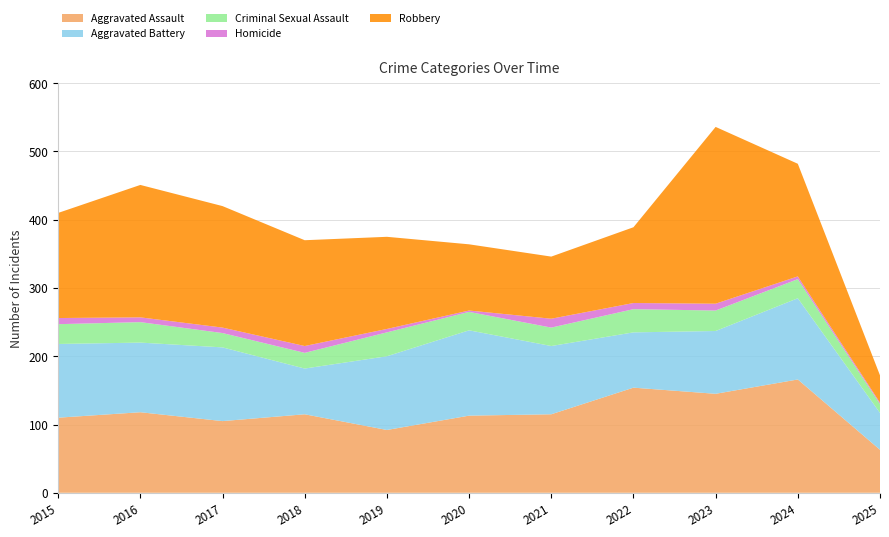

Reading right to left, extract all data points from this chart.

Aggravated Assault: 63	166	145	154	115	113	92	115	105	118	110
Aggravated Battery: 54	119	92	81	100	125	108	67	108	102	108
Criminal Sexual Assault: 13	28	30	34	27	27	35	23	21	30	29
Homicide: 2	4	10	9	13	2	5	10	8	7	9
Robbery: 40	165	259	111	91	97	135	155	178	194	154